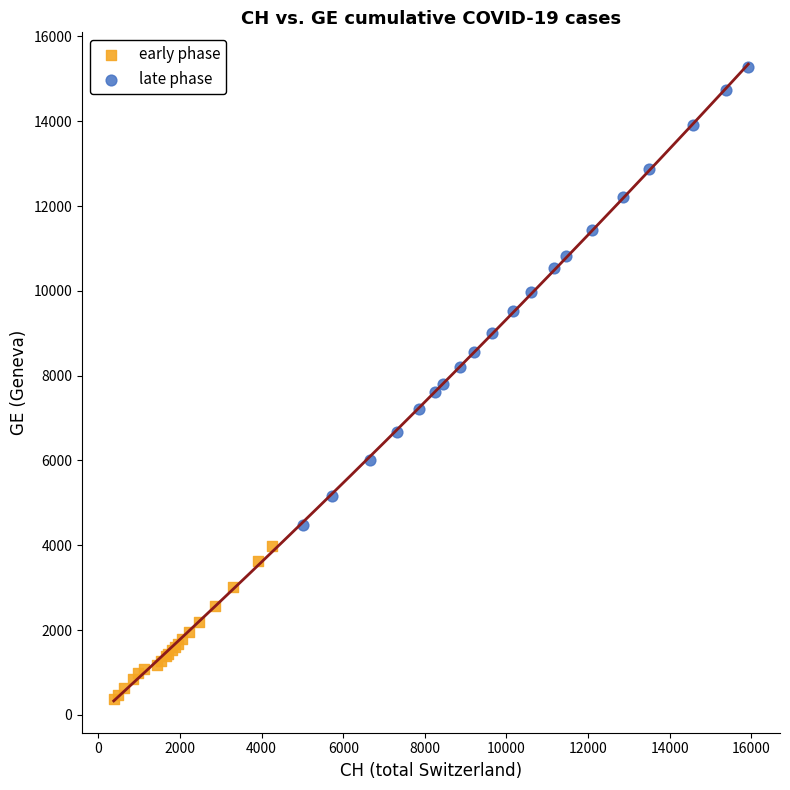

Which series has the widest spread of Y values?

late phase